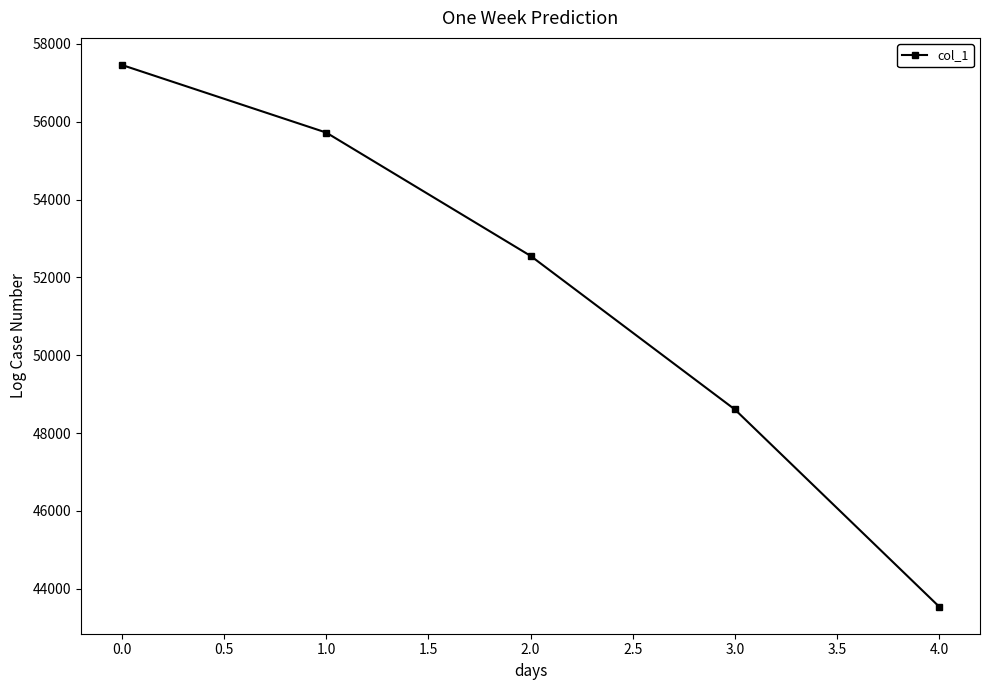

Reading left to right, list all the values displayed in this chart.

57458	55721	52553	48606	43538